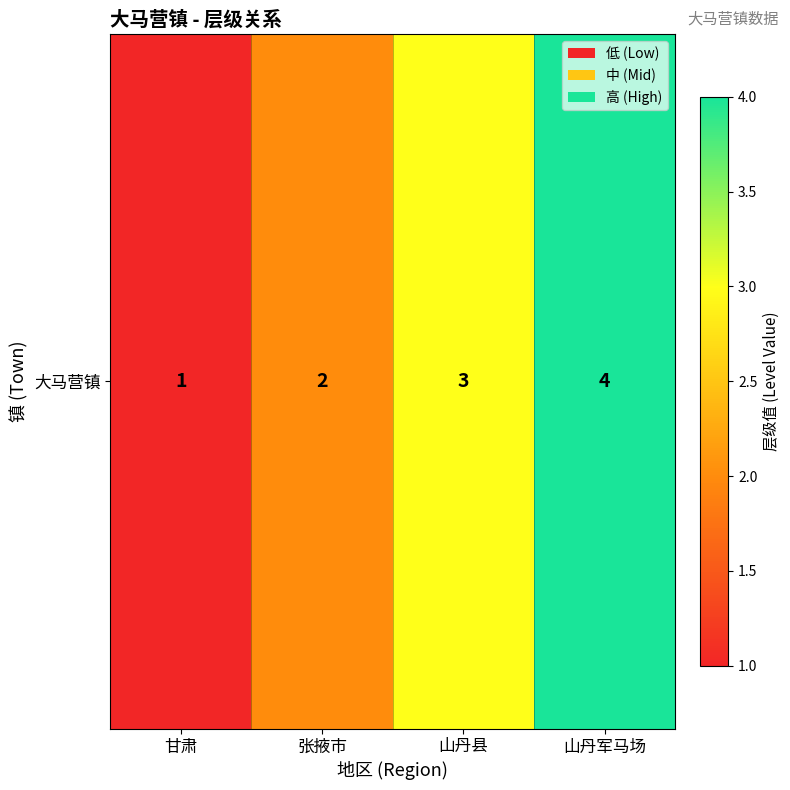

The value at 甘肃 is 2. True or false?

False